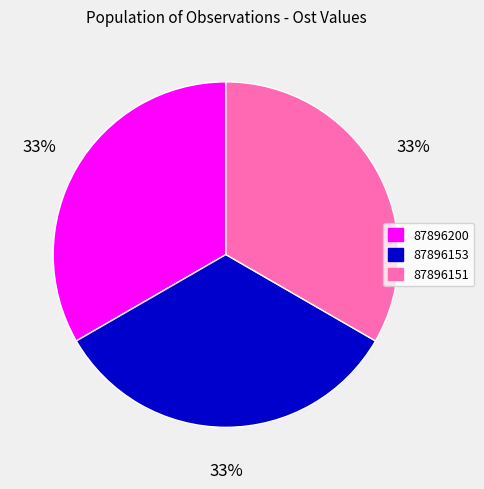

Is 87896153 the majority of the pie?

No